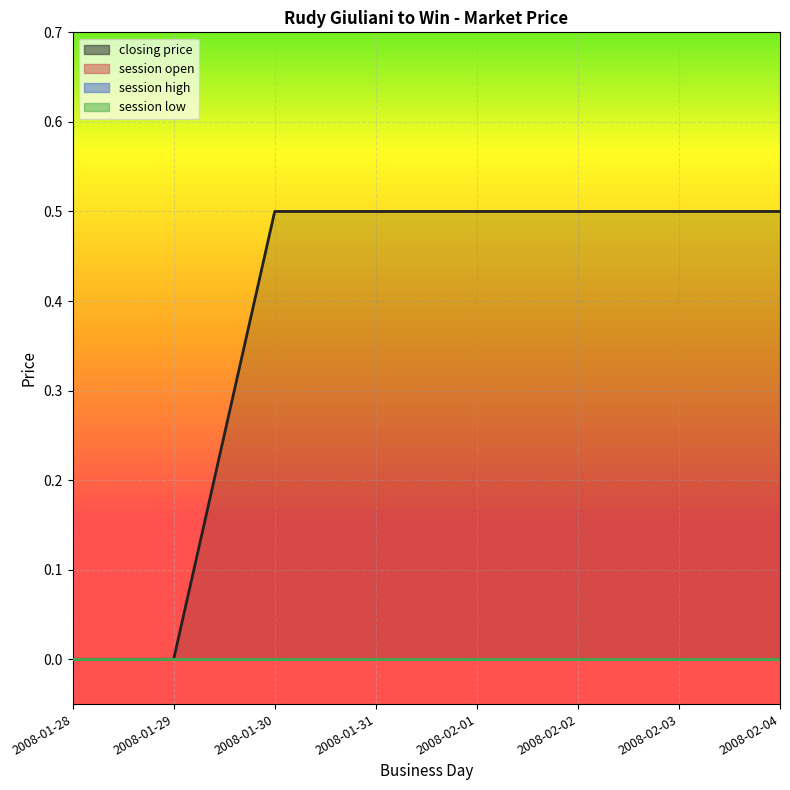

What are all the series names shown in the legend?

closing price, session open, session high, session low